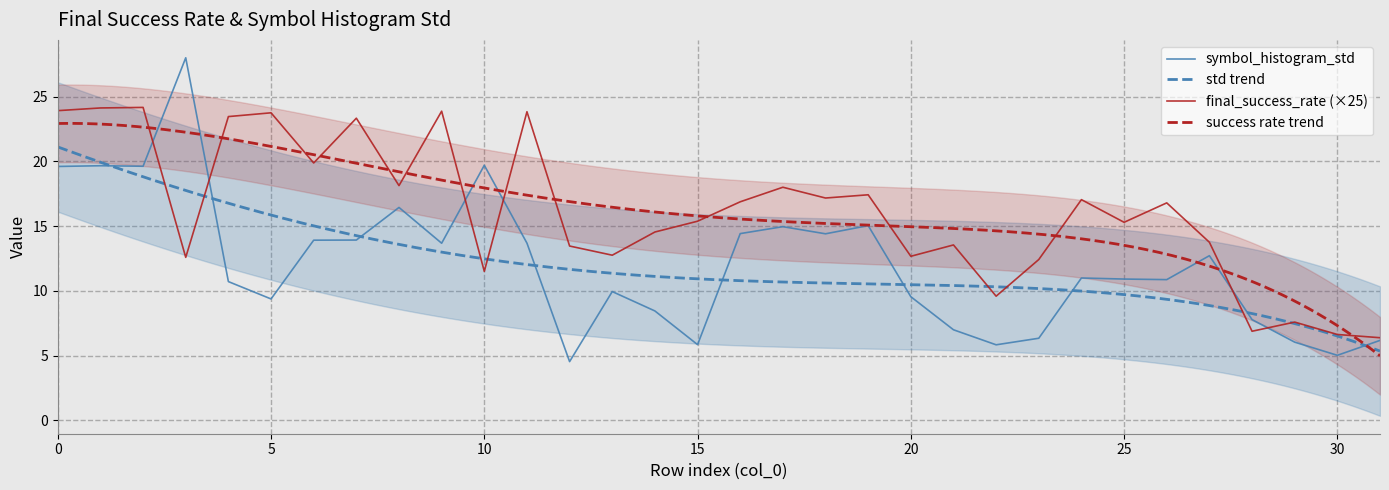

How many intersections are there between final_success_rate and symbol_histogram_std?

6